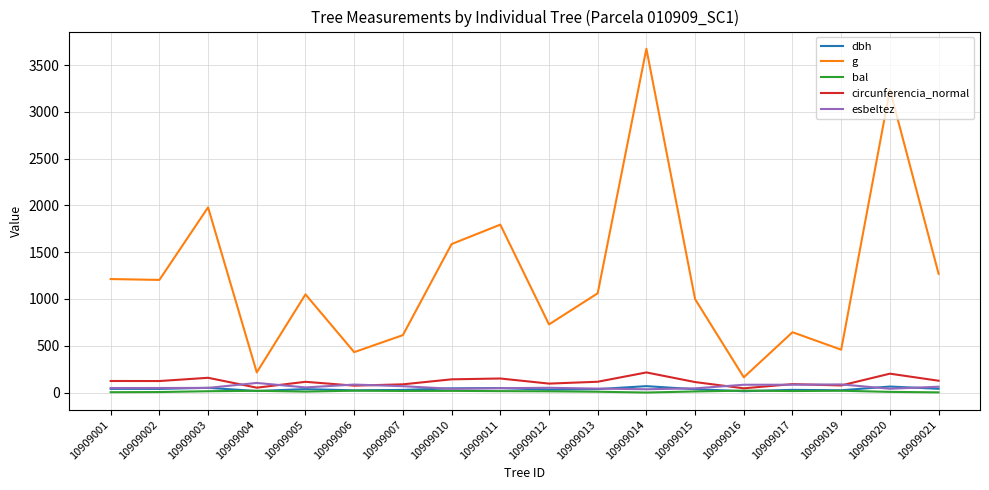

At which label does esbeltez first exceed 50?

10909004